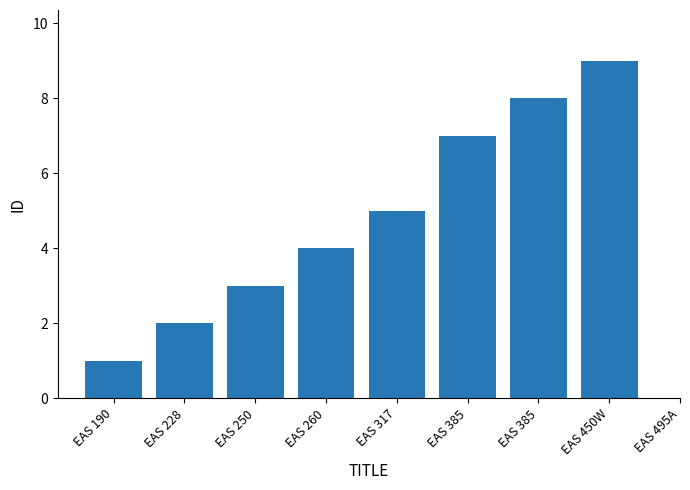

How many distinct data groups are displayed?

1